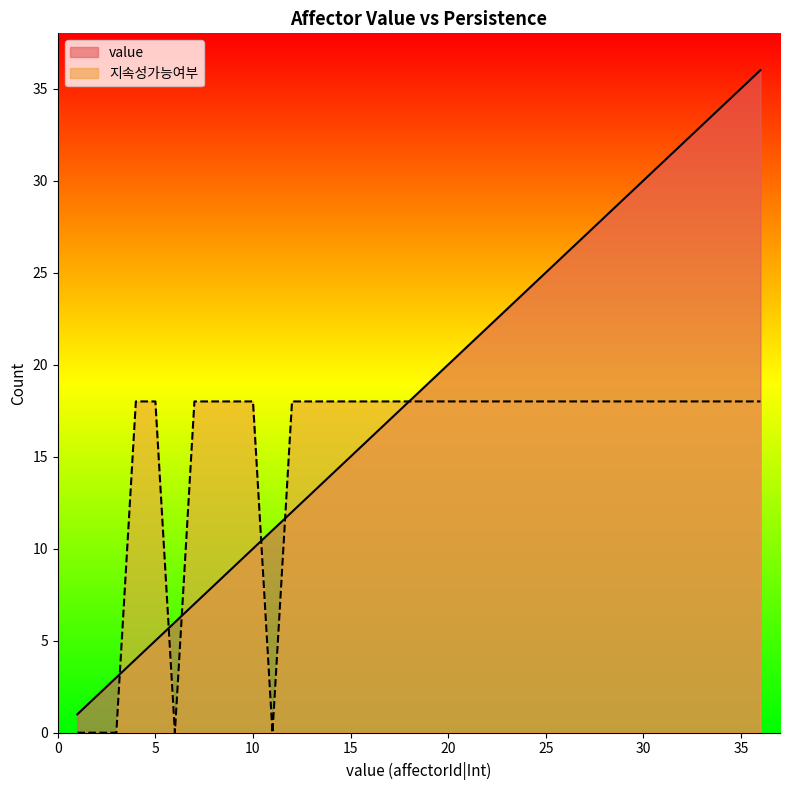

How many lines are shown in the chart?

2